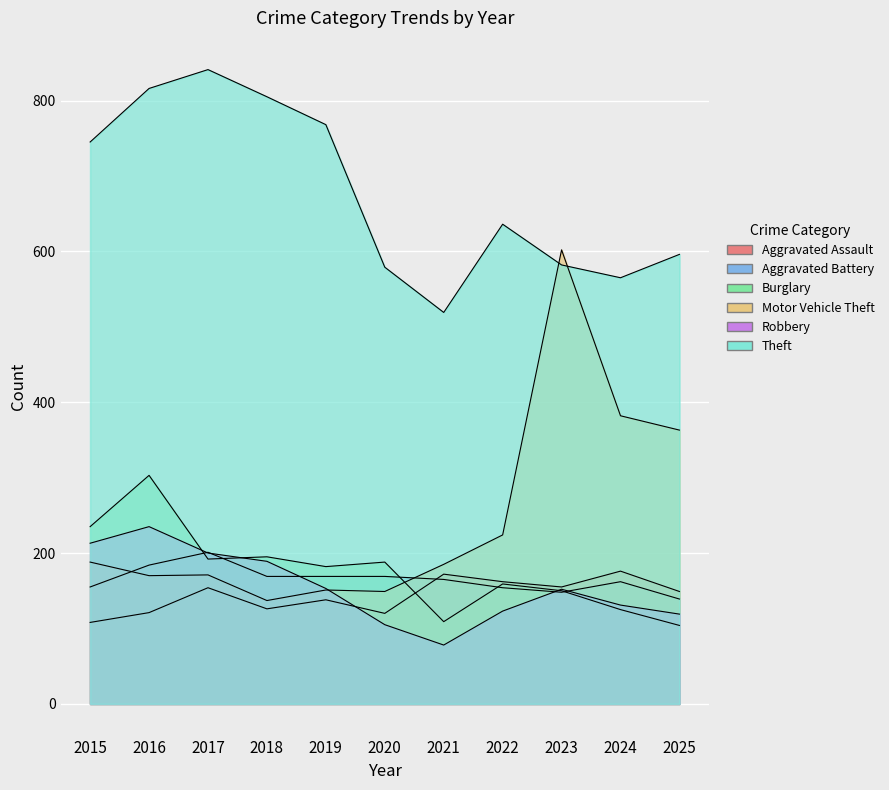

At which category does the chart reach its minimum across all series?

2021